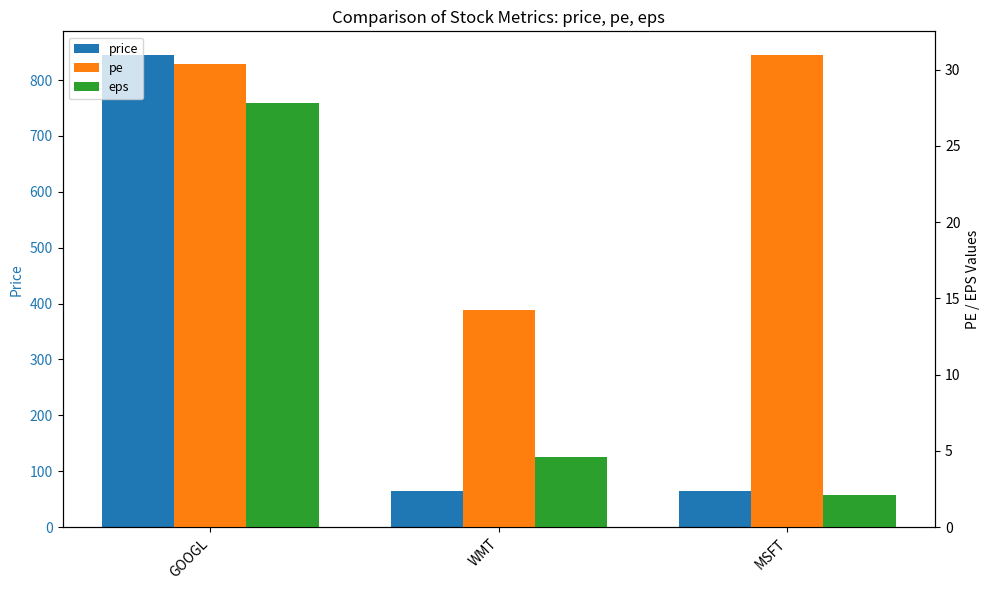

Reading left to right, extract all data points from this chart.

price: 845.0	65.0	64.0
pe: 30.4	14.3	31.0
eps: 27.8	4.6	2.1